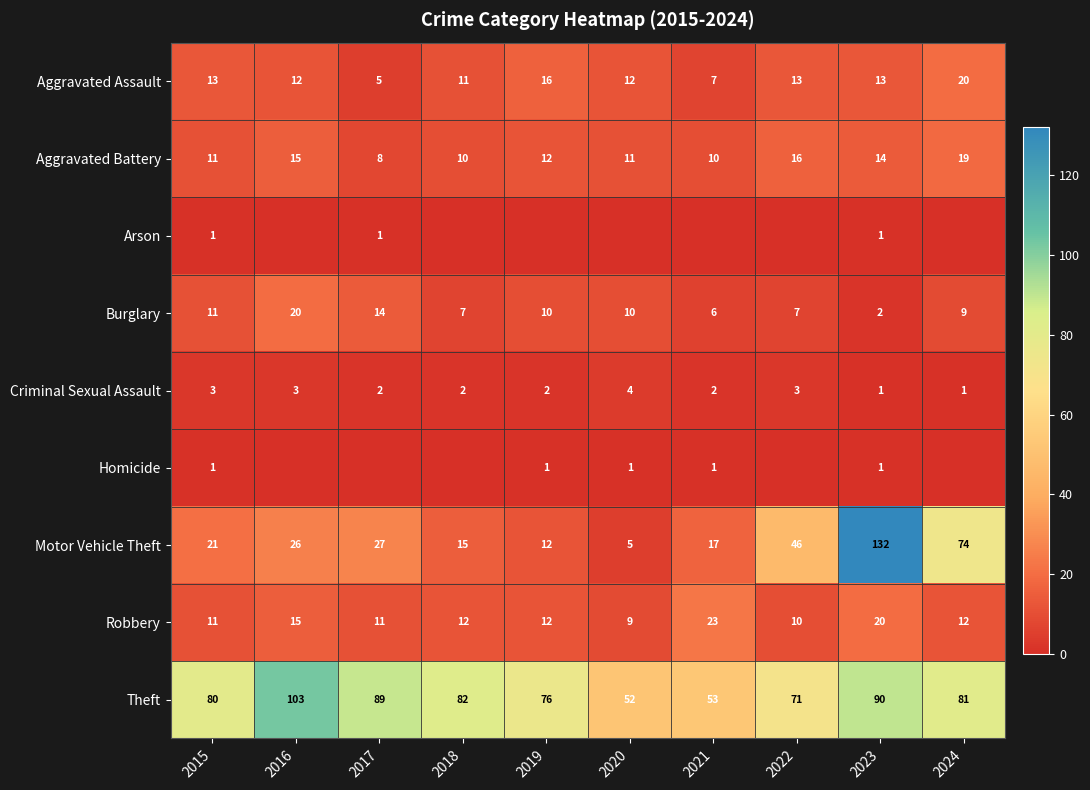

The Robbery series shows 19 at 2018. True or false?

False